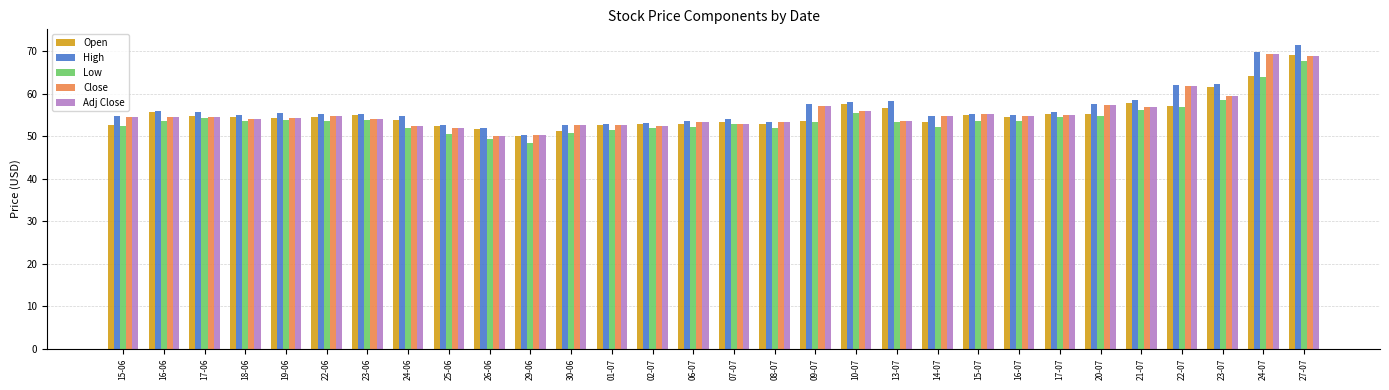

What is the maximum value for Low?

67.8